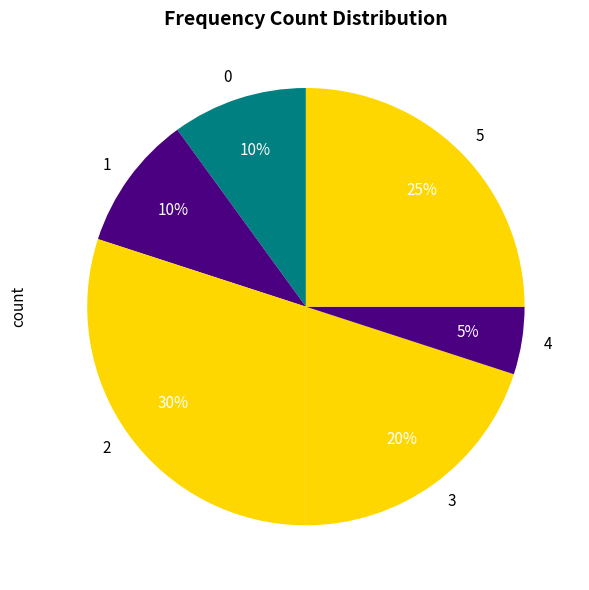

What percentage is the 5 slice, to the nearest percent?

25%